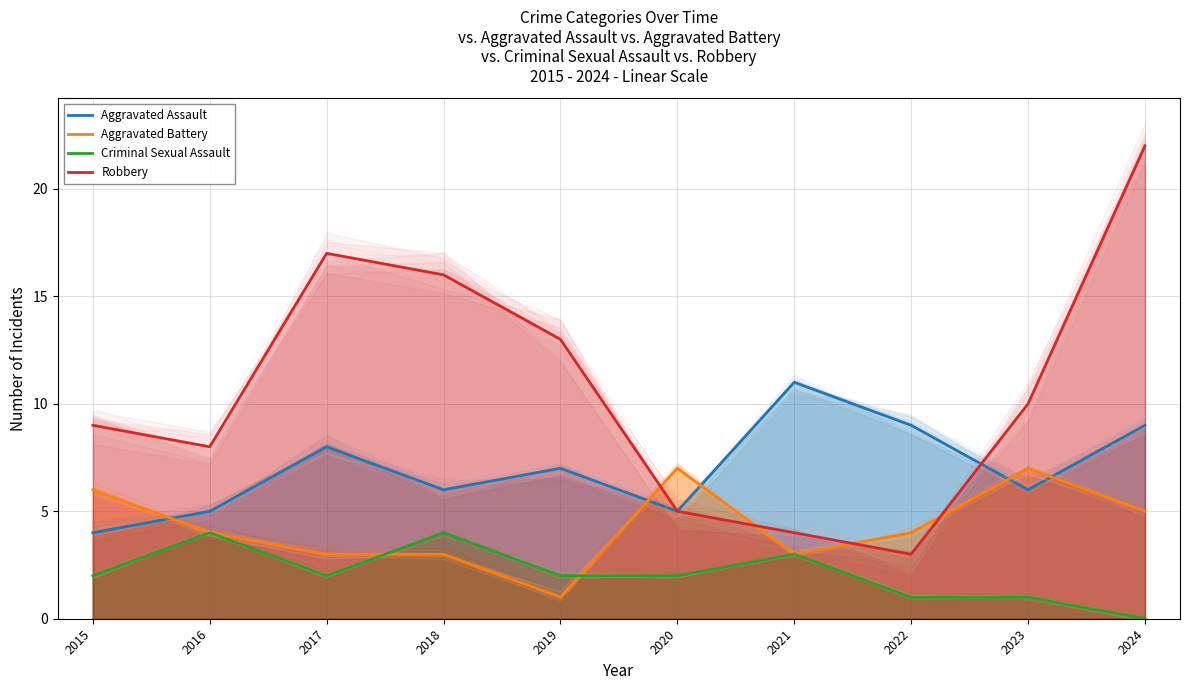

The value of Criminal Sexual Assault at 2020 is 3. True or false?

False